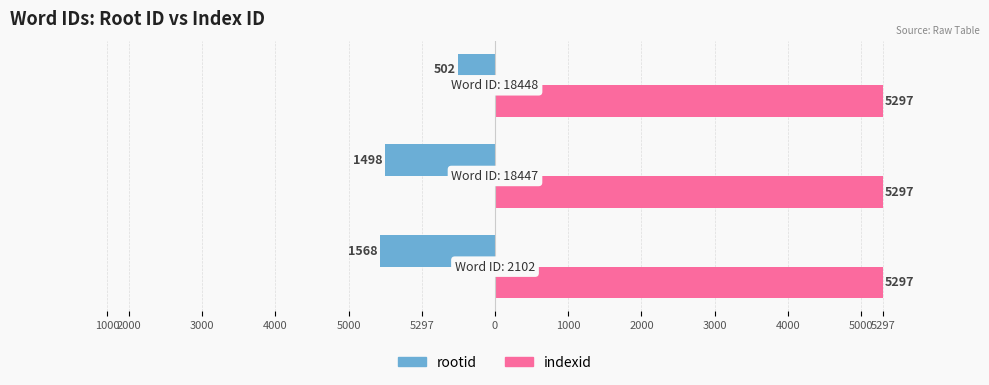

What are all the series names shown in the legend?

rootid, indexid